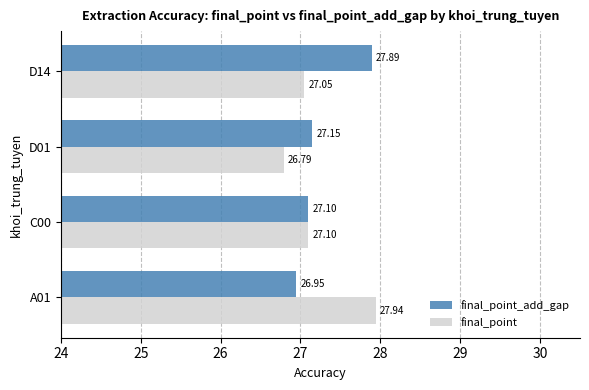

What is the sum of all final_point values?

108.9